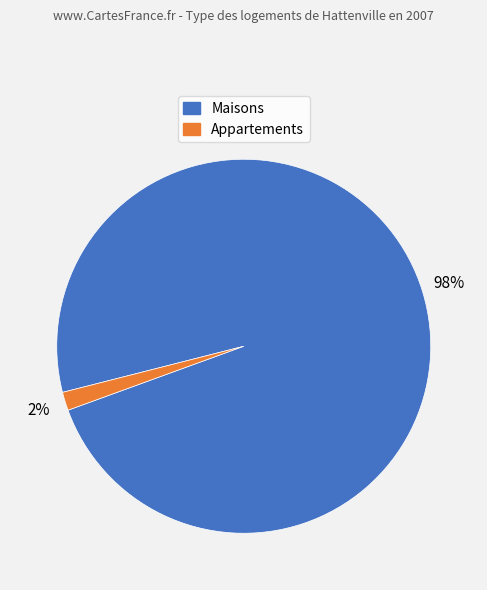

What percentage is the Maisons slice, to the nearest percent?

98%